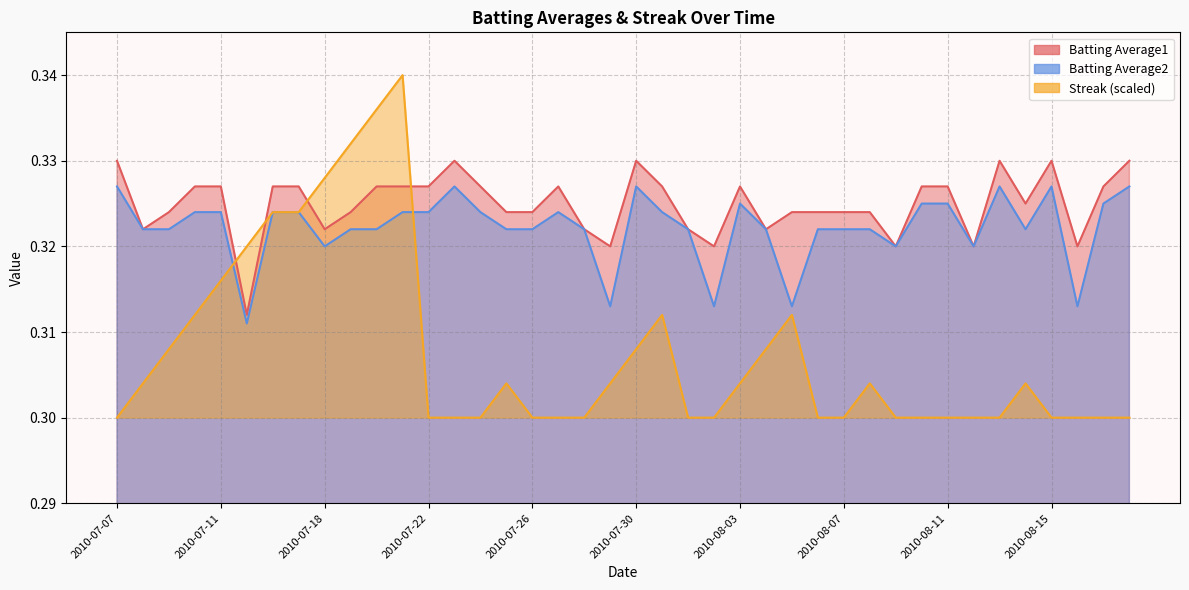

Which has a higher value, 2010-08-12 or 2010-08-07?

2010-08-07